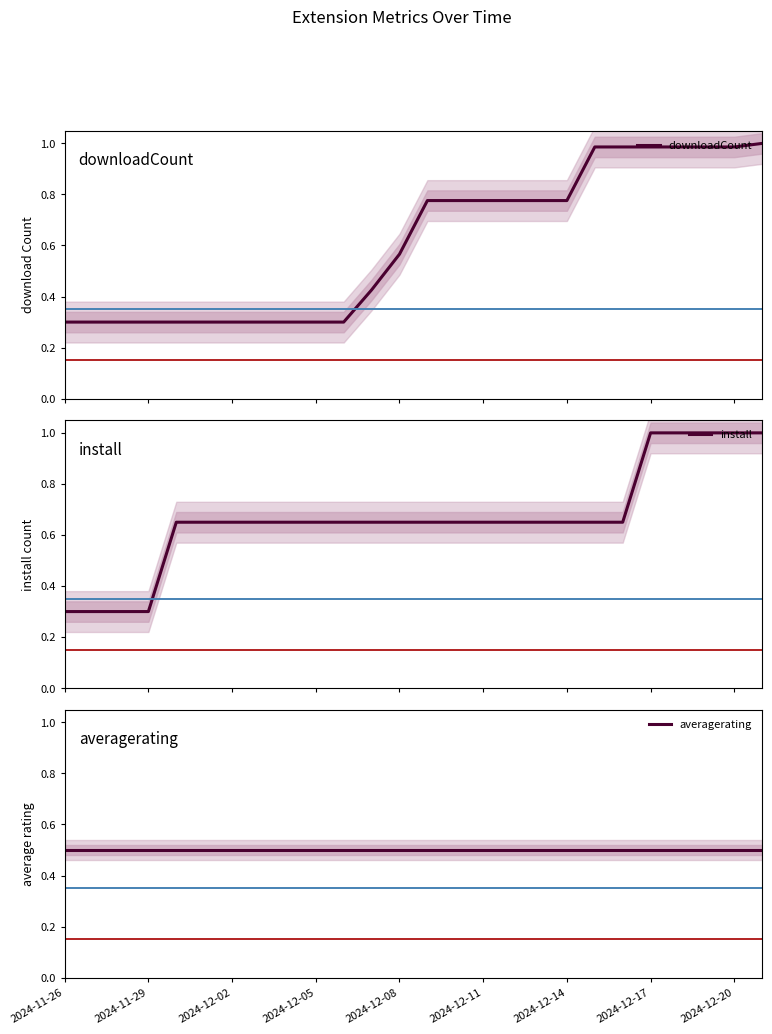

At how many categories does at least one series exceed 0?

26